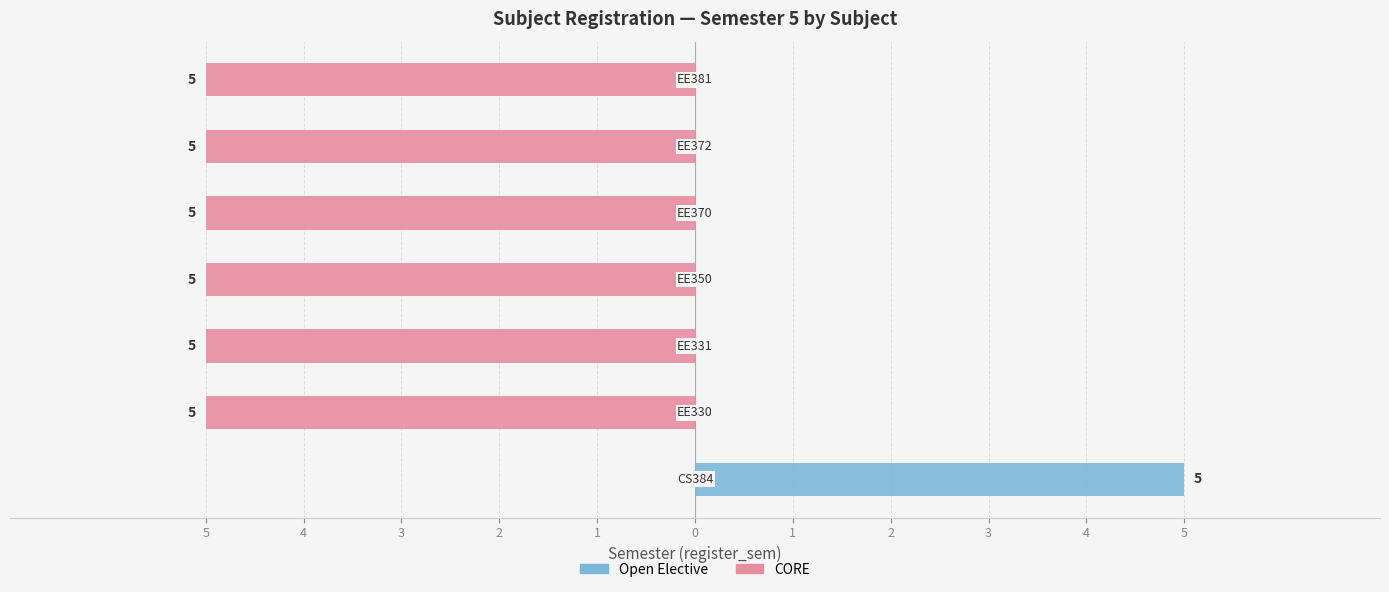

The CORE series shows -8 at 3. True or false?

False